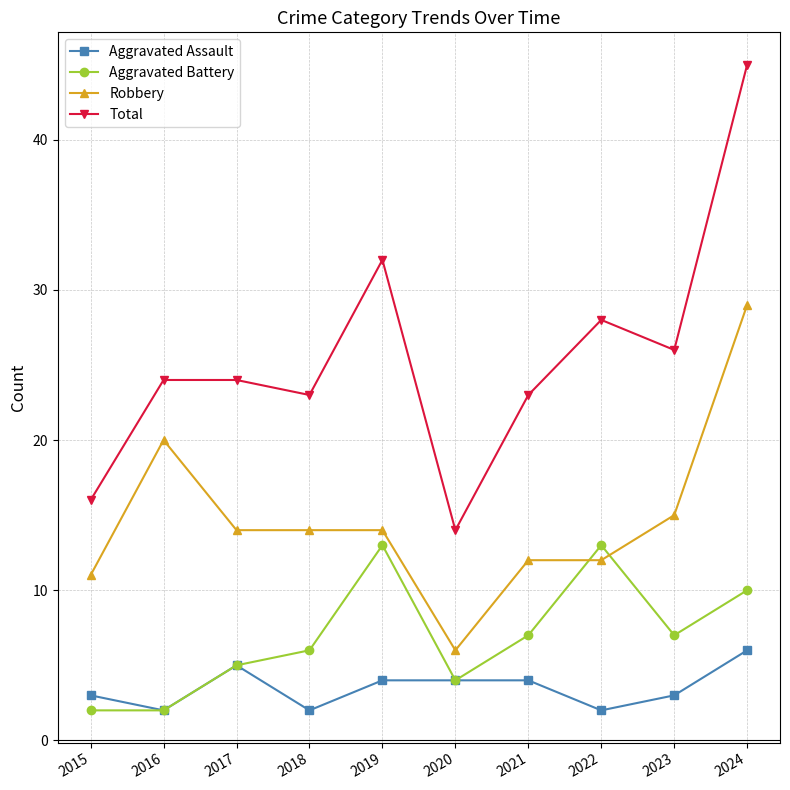

At which label is Robbery closest to 17?

2023